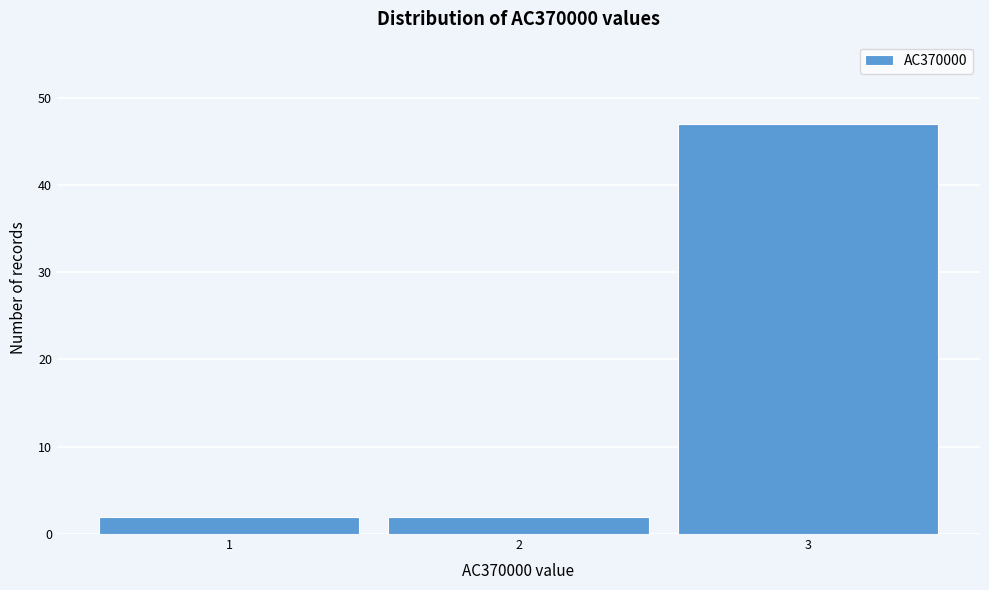

Reading left to right, transcribe this chart: for each bar, give the range it covers on the x-axis and its height. The values are not printed on the chart, so give them approximately, as read against the axis.

0.5 to 1.5: 2
1.5 to 2.5: 2
2.5 to 3.5: 47